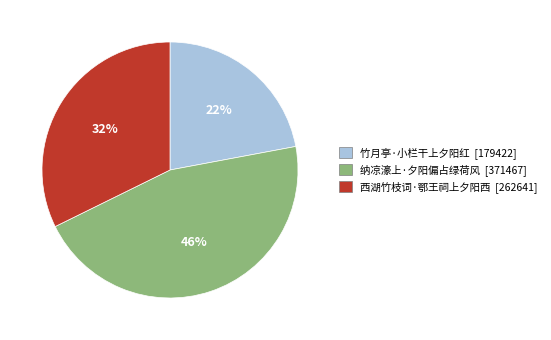

To the nearest percent, what is the average slice percentage?

33%